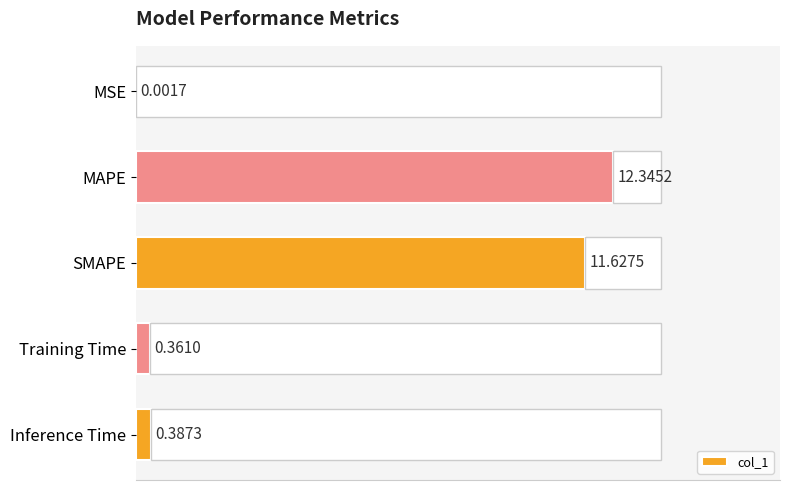

At which label is col_1 closest to 6?

Inference Time